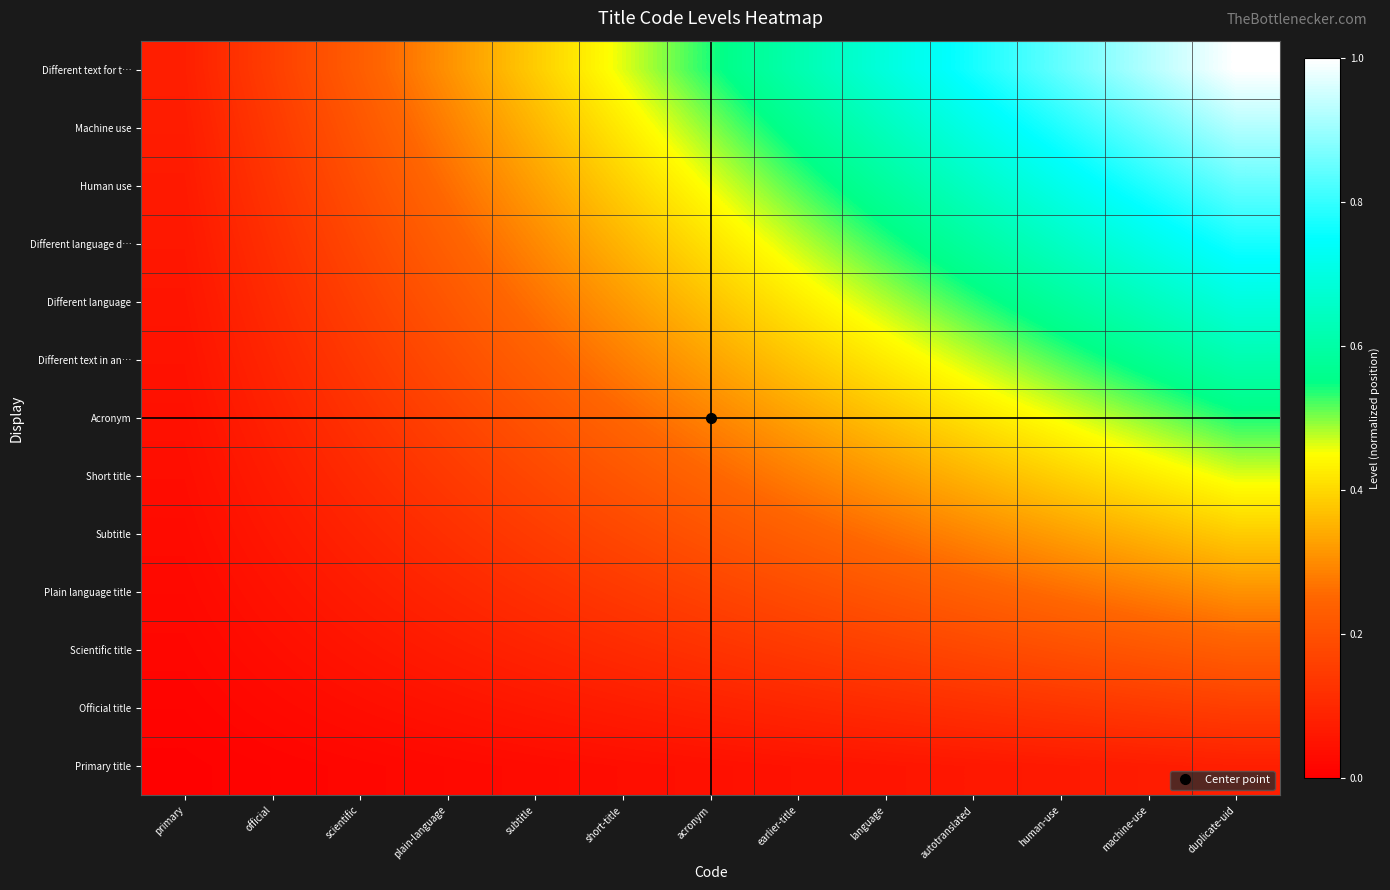

Reading left to right, transcribe all the data shown in this chart.

Primary title: primary=0.0	official=0.0	scientific=0.0	plain-language=0.0	subtitle=0.0	short-title=0.0	acronym=0.0	earlier-title=0.0	language=0.1	autotranslated=0.1	human-use=0.1	machine-use=0.1	duplicate-uid=0.1
Official title: primary=0.0	official=0.0	scientific=0.0	plain-language=0.0	subtitle=0.1	short-title=0.1	acronym=0.1	earlier-title=0.1	language=0.1	autotranslated=0.1	human-use=0.1	machine-use=0.1	duplicate-uid=0.2
Scientific title: primary=0.0	official=0.0	scientific=0.1	plain-language=0.1	subtitle=0.1	short-title=0.1	acronym=0.1	earlier-title=0.1	language=0.2	autotranslated=0.2	human-use=0.2	machine-use=0.2	duplicate-uid=0.2
Plain language title: primary=0.0	official=0.0	scientific=0.1	plain-language=0.1	subtitle=0.1	short-title=0.1	acronym=0.2	earlier-title=0.2	language=0.2	autotranslated=0.2	human-use=0.3	machine-use=0.3	duplicate-uid=0.3
Subtitle: primary=0.0	official=0.1	scientific=0.1	plain-language=0.1	subtitle=0.1	short-title=0.2	acronym=0.2	earlier-title=0.2	language=0.3	autotranslated=0.3	human-use=0.3	machine-use=0.4	duplicate-uid=0.4
Short title: primary=0.0	official=0.1	scientific=0.1	plain-language=0.1	subtitle=0.2	short-title=0.2	acronym=0.2	earlier-title=0.3	language=0.3	autotranslated=0.4	human-use=0.4	machine-use=0.4	duplicate-uid=0.5
Acronym: primary=0.0	official=0.1	scientific=0.1	plain-language=0.2	subtitle=0.2	short-title=0.2	acronym=0.3	earlier-title=0.3	language=0.4	autotranslated=0.4	human-use=0.5	machine-use=0.5	duplicate-uid=0.5
Different text in an…: primary=0.0	official=0.1	scientific=0.1	plain-language=0.2	subtitle=0.2	short-title=0.3	acronym=0.3	earlier-title=0.4	language=0.4	autotranslated=0.5	human-use=0.5	machine-use=0.6	duplicate-uid=0.6
Different language: primary=0.1	official=0.1	scientific=0.2	plain-language=0.2	subtitle=0.3	short-title=0.3	acronym=0.4	earlier-title=0.4	language=0.5	autotranslated=0.5	human-use=0.6	machine-use=0.6	duplicate-uid=0.7
Different language d…: primary=0.1	official=0.1	scientific=0.2	plain-language=0.2	subtitle=0.3	short-title=0.4	acronym=0.4	earlier-title=0.5	language=0.5	autotranslated=0.6	human-use=0.7	machine-use=0.7	duplicate-uid=0.8
Human use: primary=0.1	official=0.1	scientific=0.2	plain-language=0.3	subtitle=0.3	short-title=0.4	acronym=0.5	earlier-title=0.5	language=0.6	autotranslated=0.7	human-use=0.7	machine-use=0.8	duplicate-uid=0.8
Machine use: primary=0.1	official=0.1	scientific=0.2	plain-language=0.3	subtitle=0.4	short-title=0.4	acronym=0.5	earlier-title=0.6	language=0.6	autotranslated=0.7	human-use=0.8	machine-use=0.9	duplicate-uid=0.9
Different text for t…: primary=0.1	official=0.2	scientific=0.2	plain-language=0.3	subtitle=0.4	short-title=0.5	acronym=0.5	earlier-title=0.6	language=0.7	autotranslated=0.8	human-use=0.8	machine-use=0.9	duplicate-uid=1.0